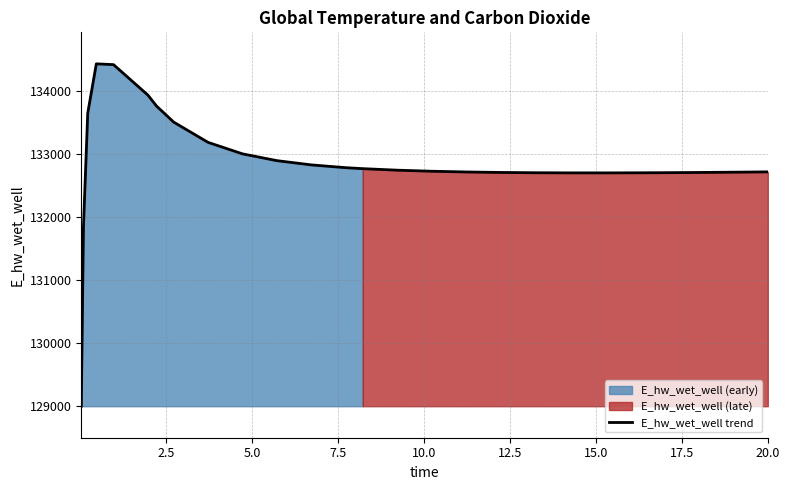

The chart shows a value of 218448.1 at 2.5. True or false?

False